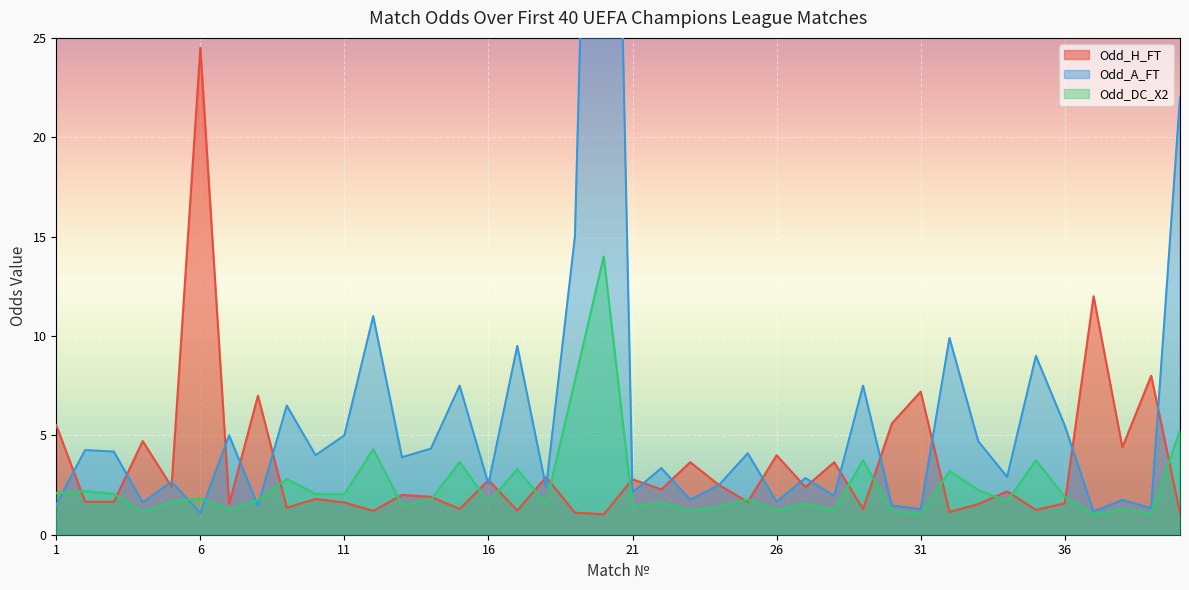

Reading right to left, extract all data points from this chart.

Odd_H_FT: 1.1	8.0	4.4	12.0	1.6	1.2	2.2	1.5	1.1	7.2	5.6	1.3	3.6	2.4	4.0	1.6	2.5	3.6	2.3	2.8	1.0	1.1	2.9	1.2	2.8	1.3	1.9	2.0	1.2	1.6	1.8	1.4	7.0	1.6	24.5	2.4	4.7	1.7	1.7	5.5
Odd_A_FT: 22.0	1.3	1.8	1.2	5.5	9.0	2.9	4.7	9.9	1.3	1.5	7.5	1.9	2.9	1.7	4.1	2.5	1.8	3.4	2.1	70.0	15.0	2.4	9.5	2.5	7.5	4.3	3.9	11.0	5.0	4.0	6.5	1.5	5.0	1.1	2.7	1.6	4.2	4.3	1.5
Odd_DC_X2: 5.2	1.1	1.3	1.0	1.9	3.8	1.7	2.2	3.2	1.1	1.2	3.8	1.2	1.6	1.2	1.8	1.4	1.2	1.6	1.4	14.0	7.8	1.6	3.3	1.6	3.7	1.8	1.5	4.3	2.0	2.0	2.8	1.8	1.2	1.8	1.6	1.1	2.0	2.2	2.1